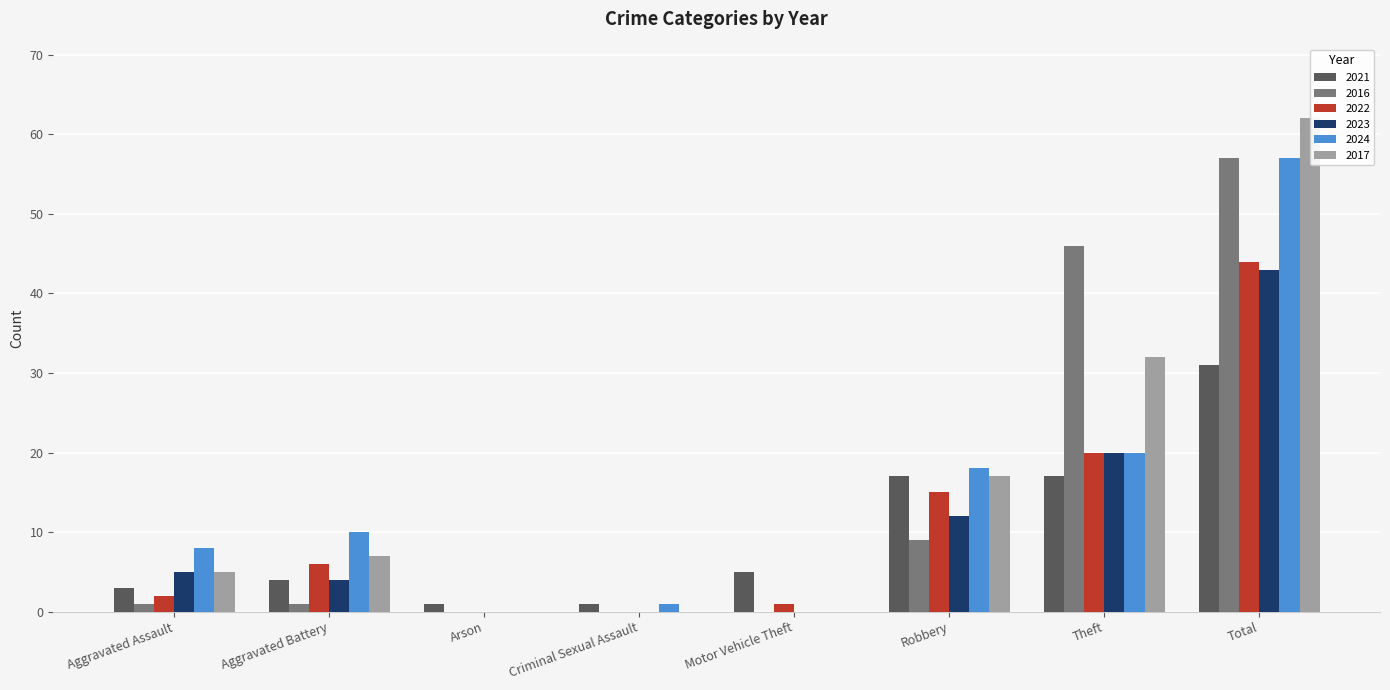

List the labels in order of 2017 value, smallest first.

Arson, Criminal Sexual Assault, Motor Vehicle Theft, Aggravated Assault, Aggravated Battery, Robbery, Theft, Total